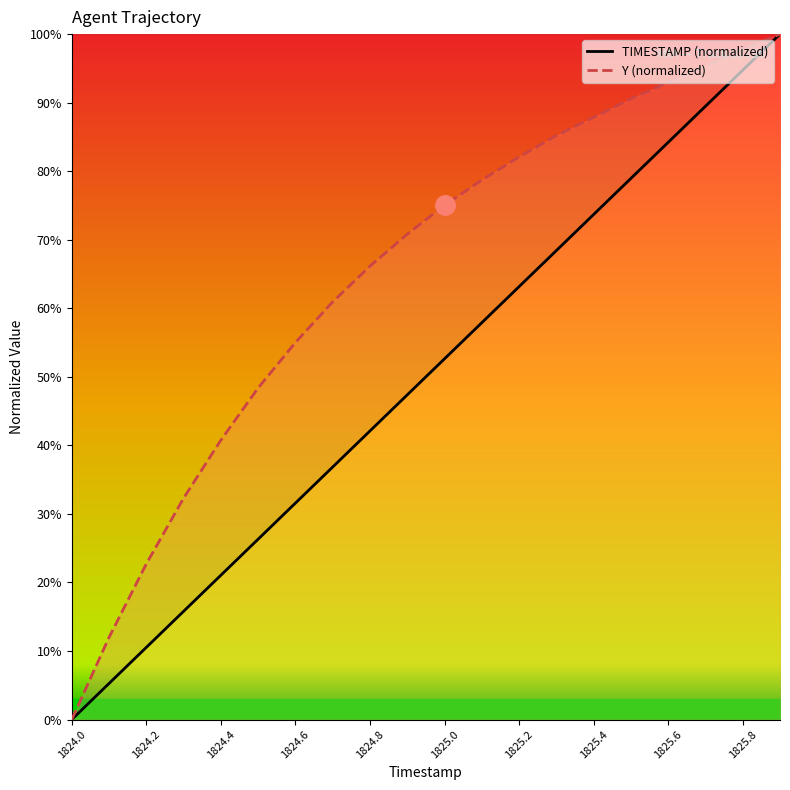

Which label corresponds to the smallest value in the chart?

1824.0